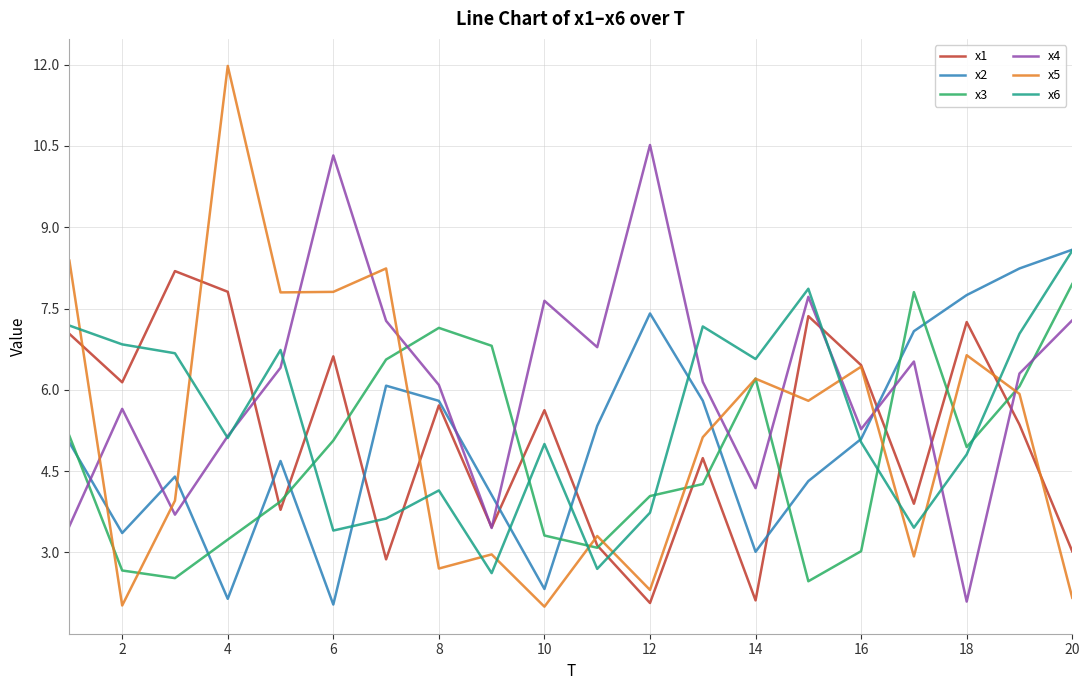

What is the difference between the maximum and second lowest values in the x5 series?

10.0